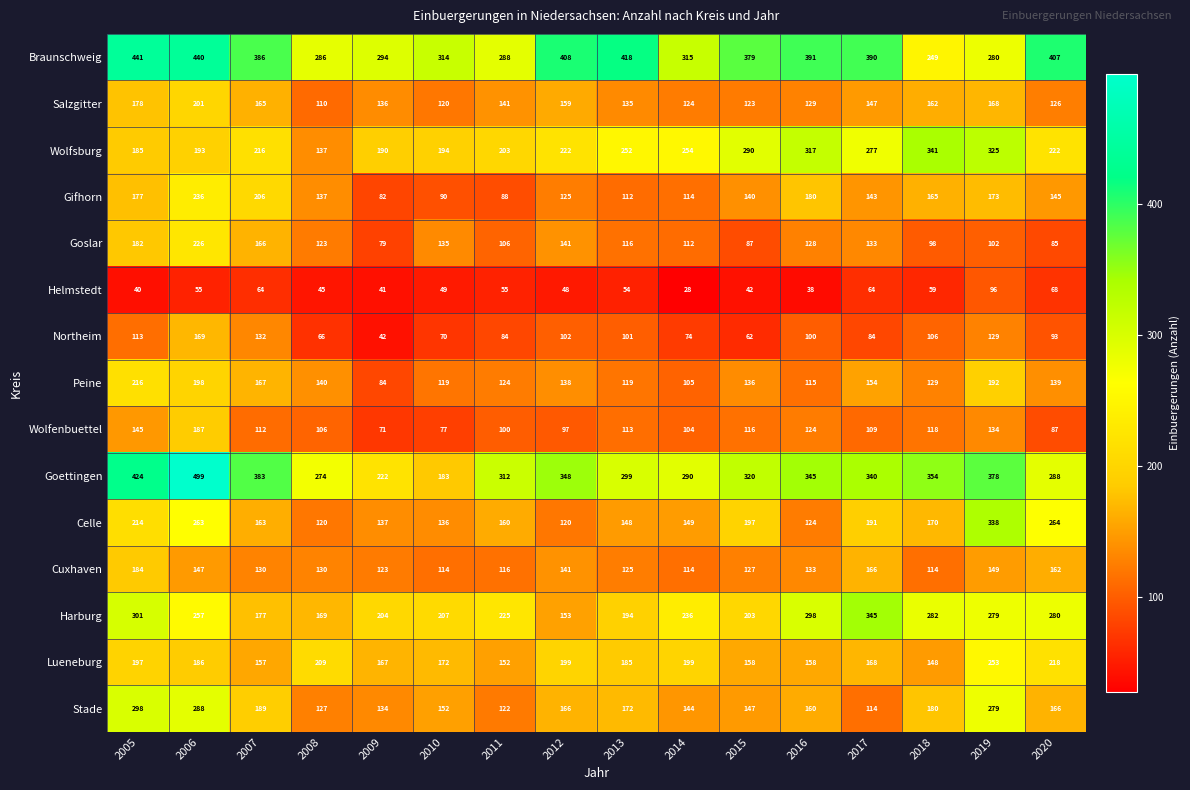

Which series has the largest total across all categories?

Braunschweig